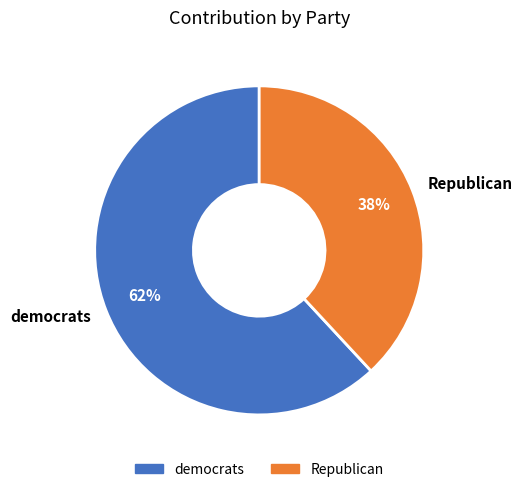

Count the number of slices in the pie.

2